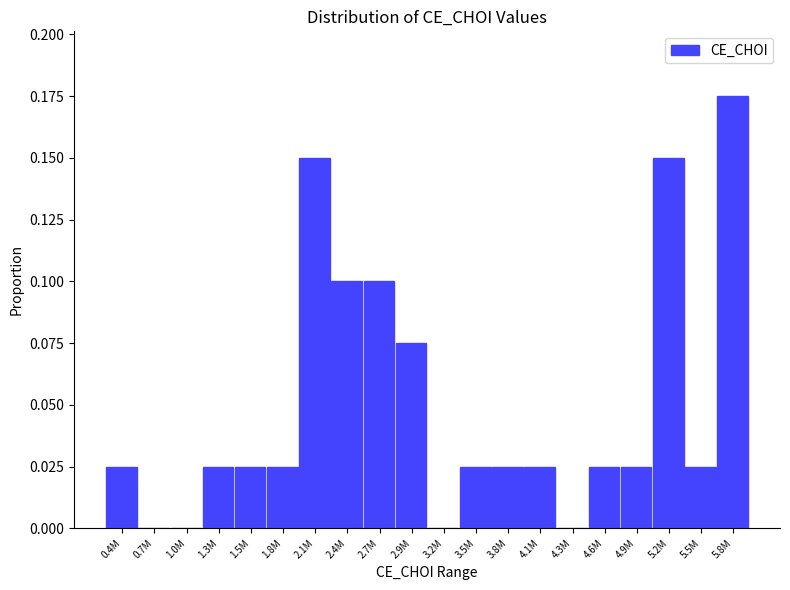

Which has a higher value, 4.1M or 0.7M?

4.1M